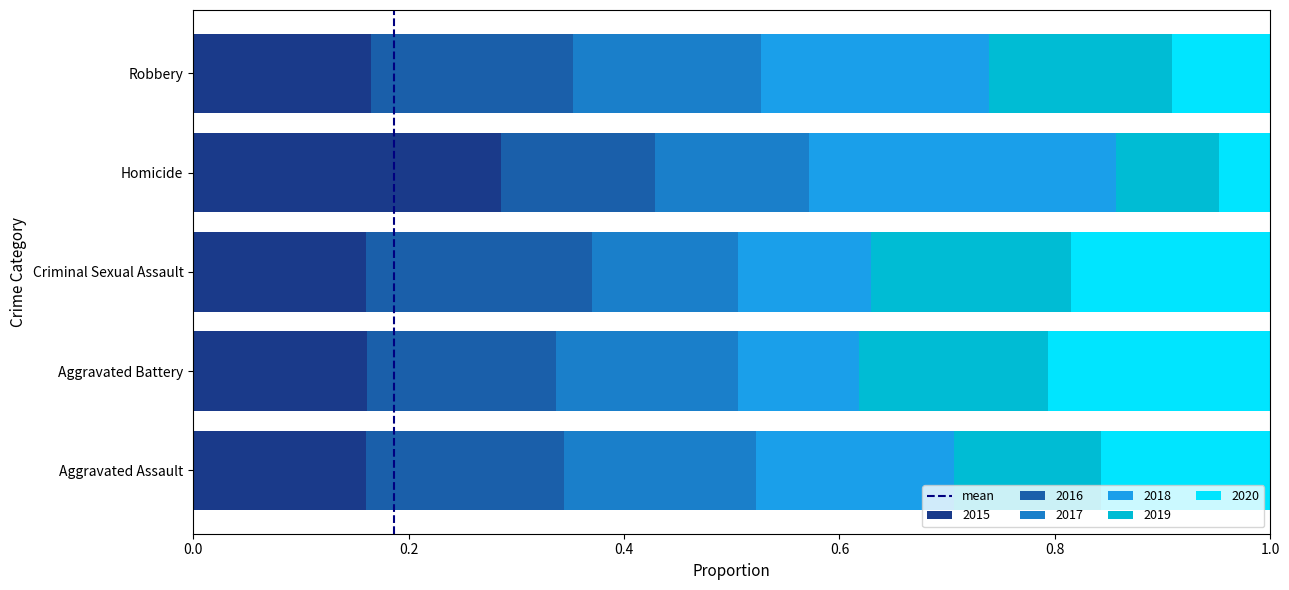

What is the total value across all series at Homicide?

1.0